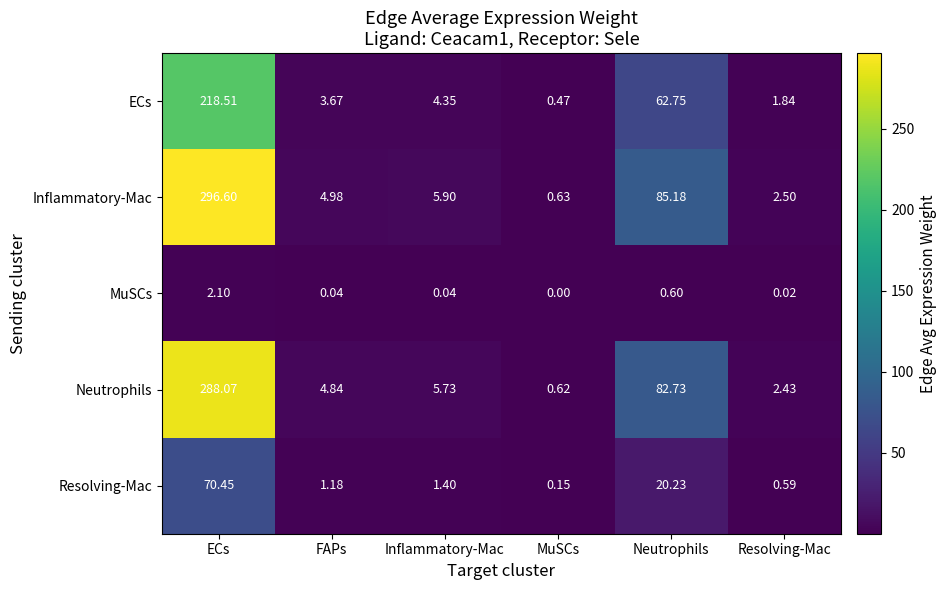

At which category is the sum across all series the highest?

ECs